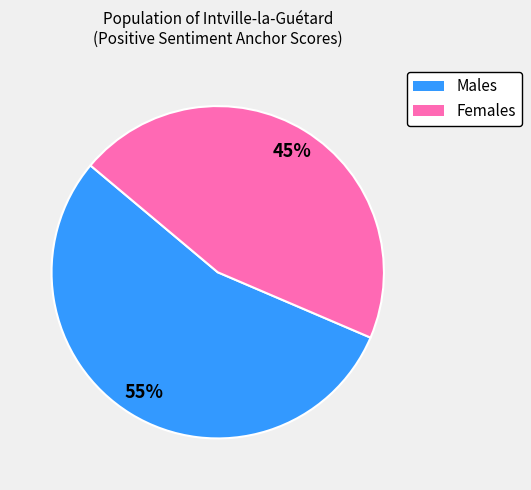

Is Males the majority of the pie?

Yes